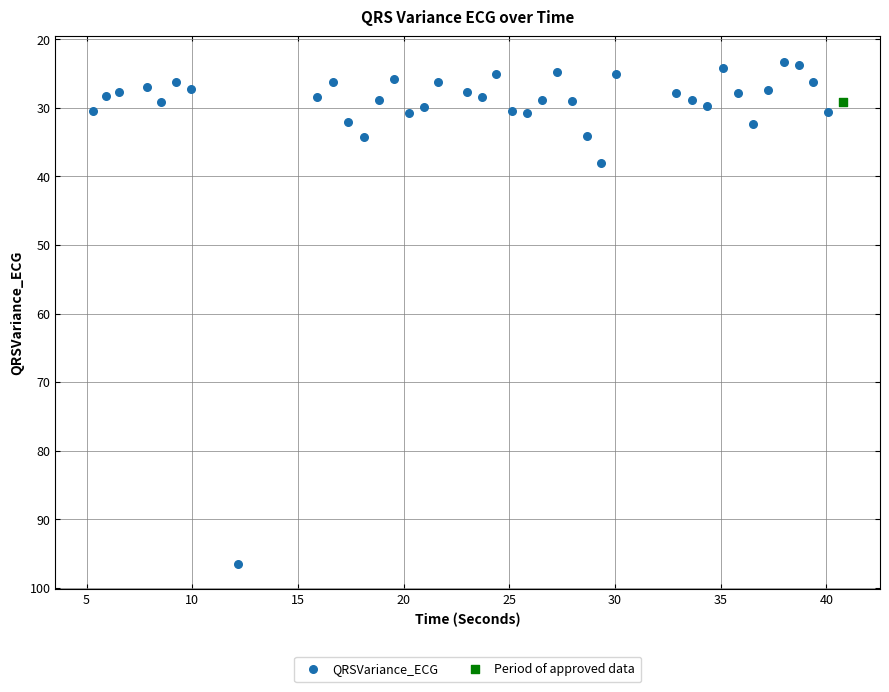

What are all the series names shown in the legend?

QRSVariance_ECG, Period of approved data